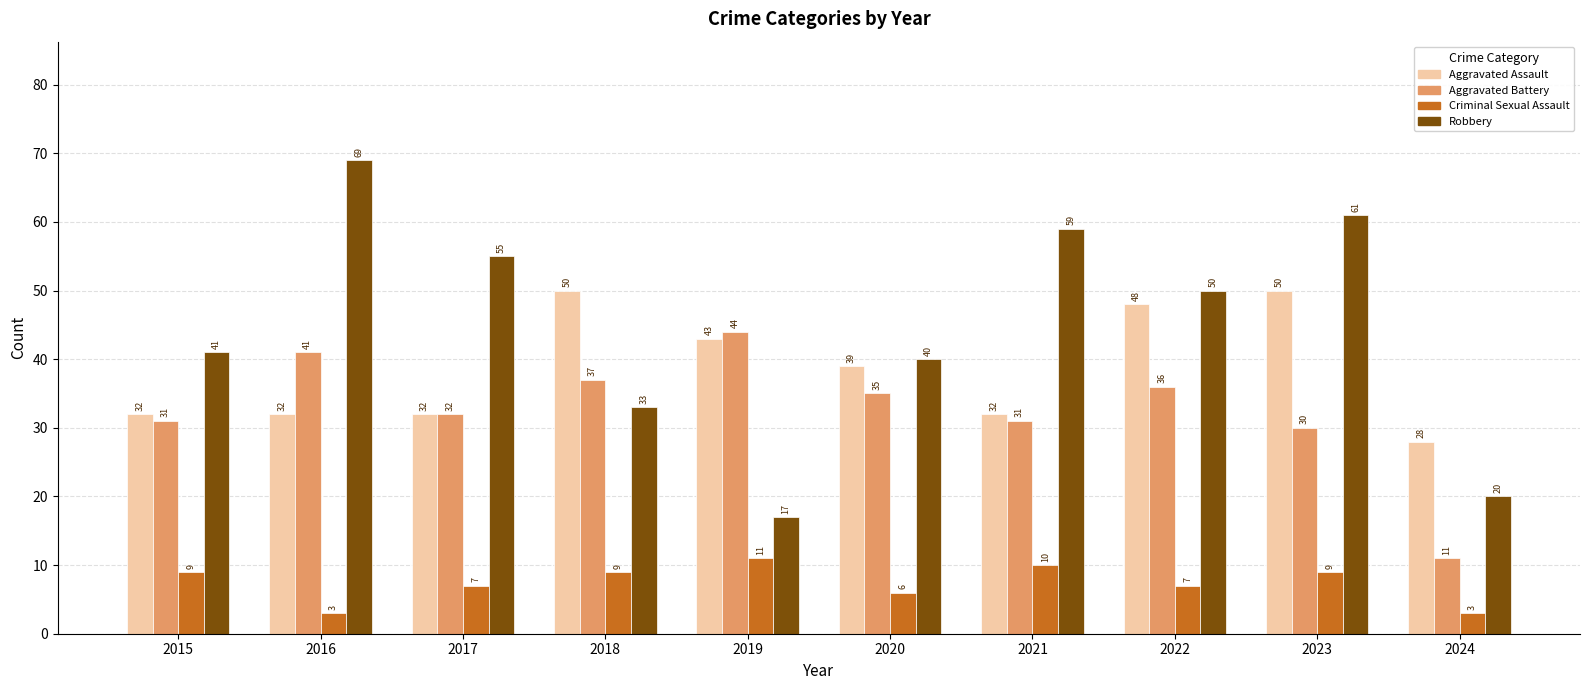

What is the sum of all Robbery values?

445